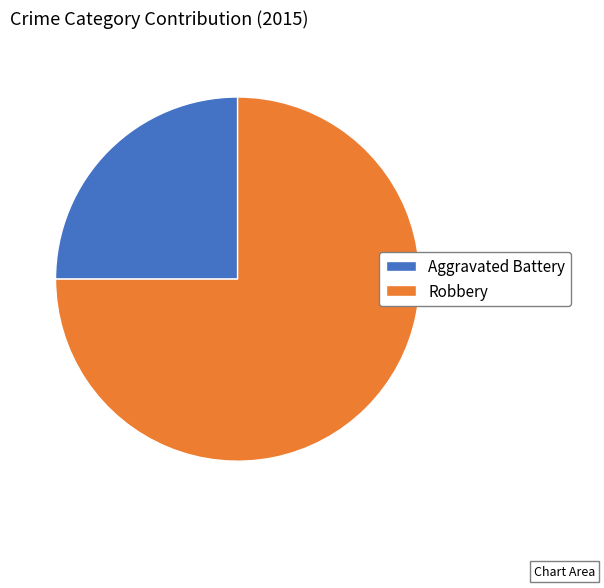

True or false: Robbery accounts for 75% of the total.

True